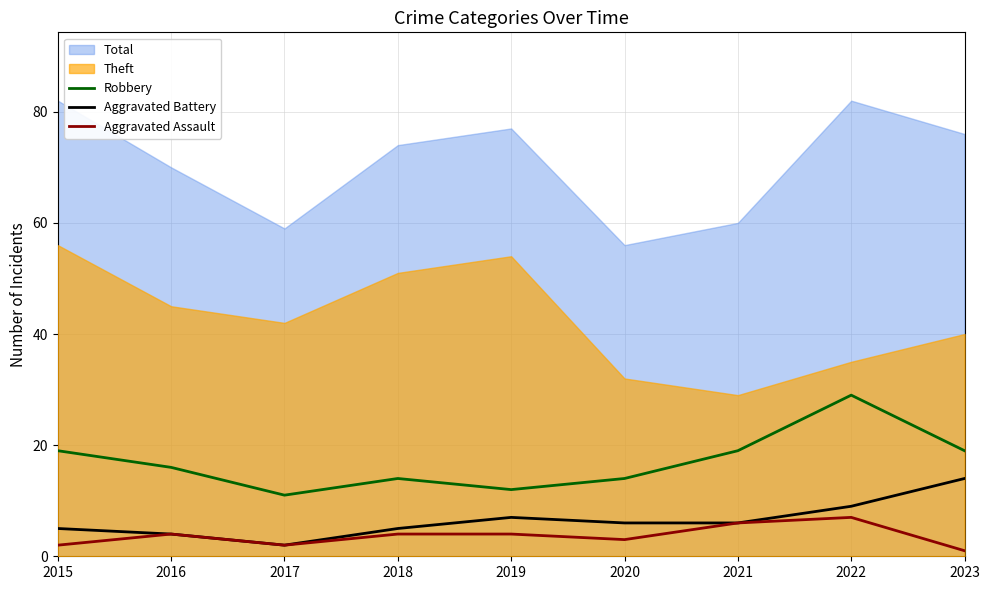

What is the value of the Robbery point at the 5th from the left?

12